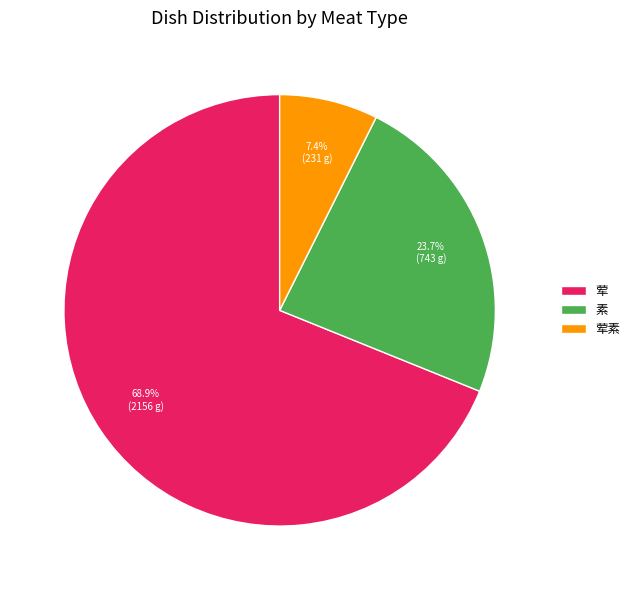

Rank the categories by value from lowest to highest.

荤素, 素, 荤